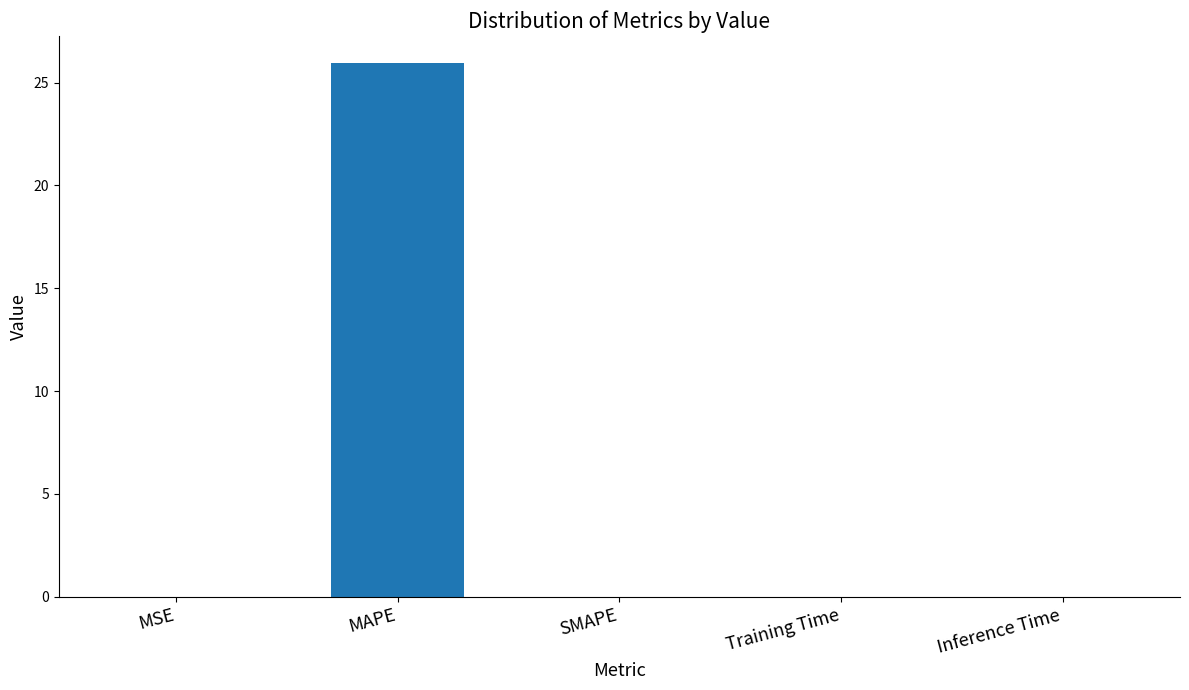

The value at SMAPE is 0.0. True or false?

True